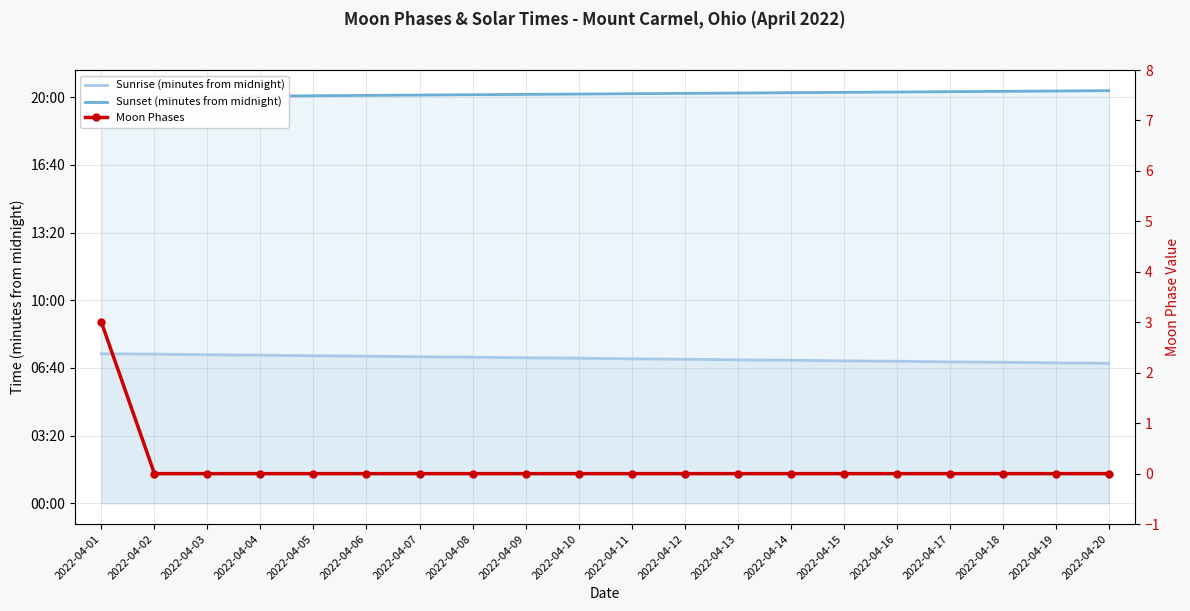

How many data points in Moon Phases are above 0?

1